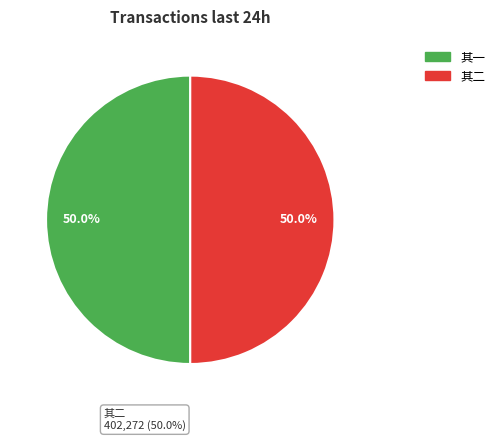

To the nearest percent, what is the average slice percentage?

50%